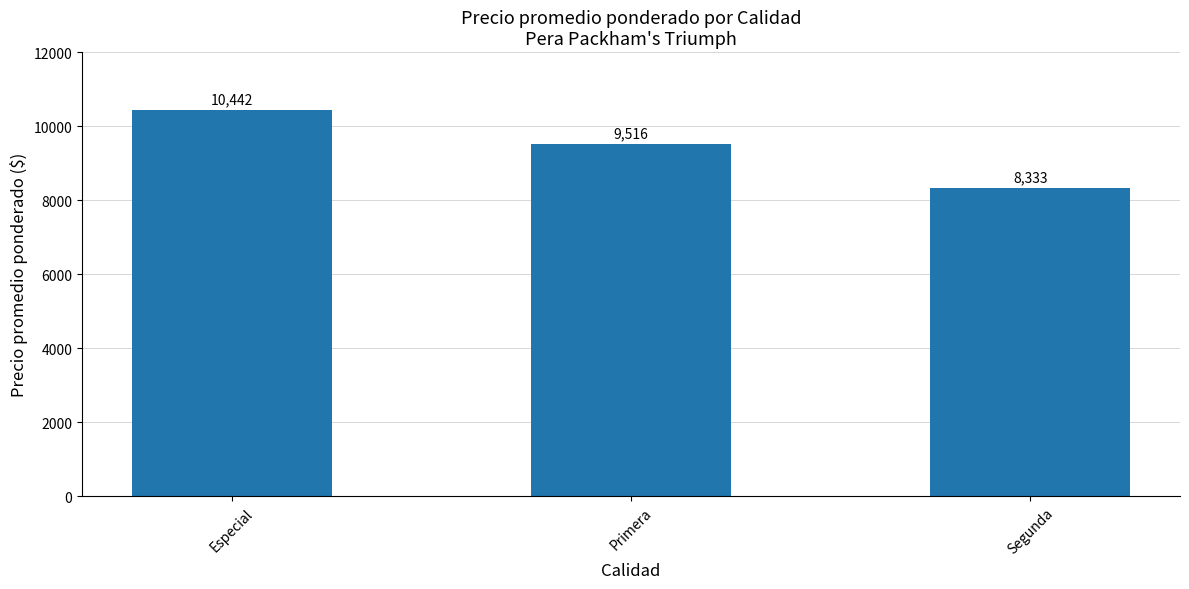

What is the minimum value shown in the chart?

8333